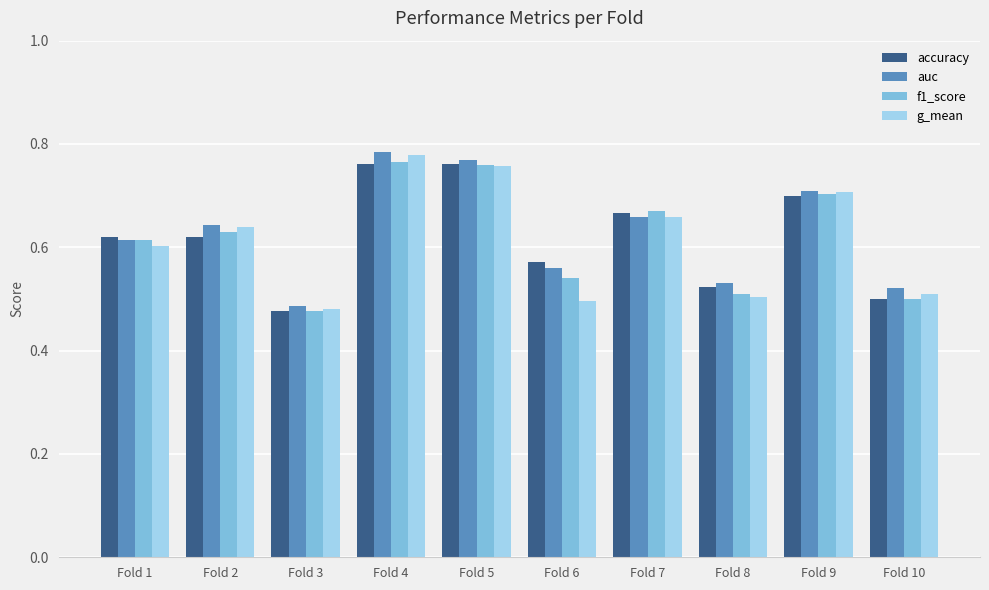

What is the difference between the second highest and second lowest values in the f1_score series?

0.3